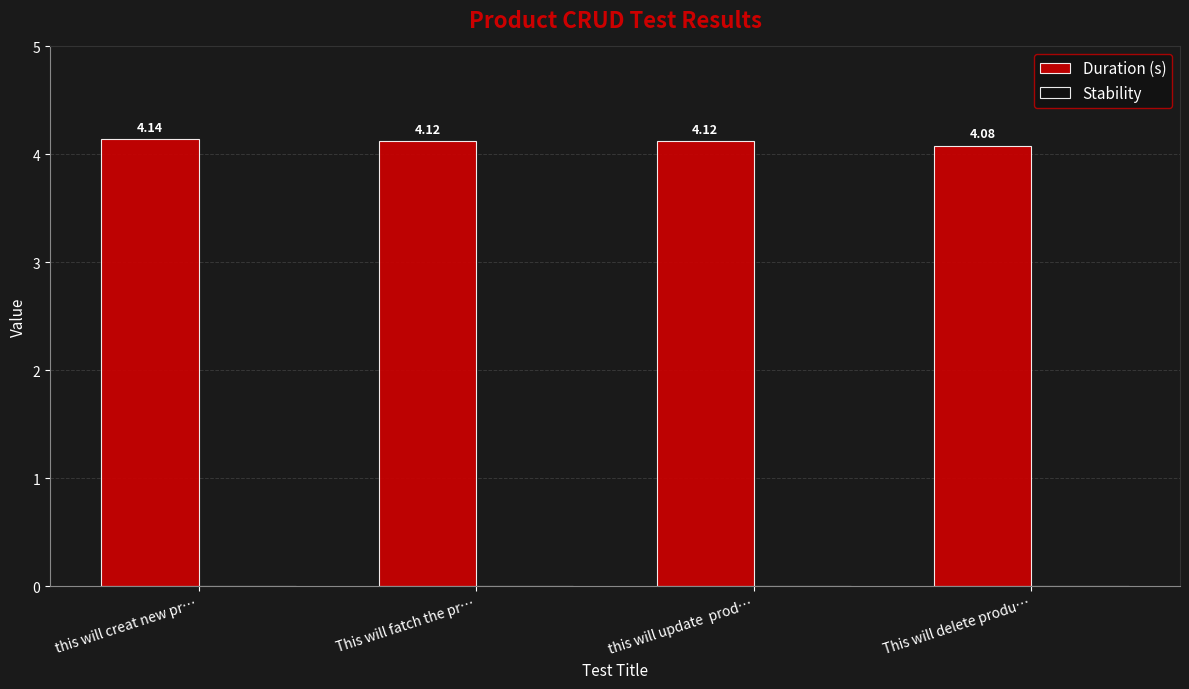

What is the sum of the values at this will creat new pr… and this will update  prod…?

8.3